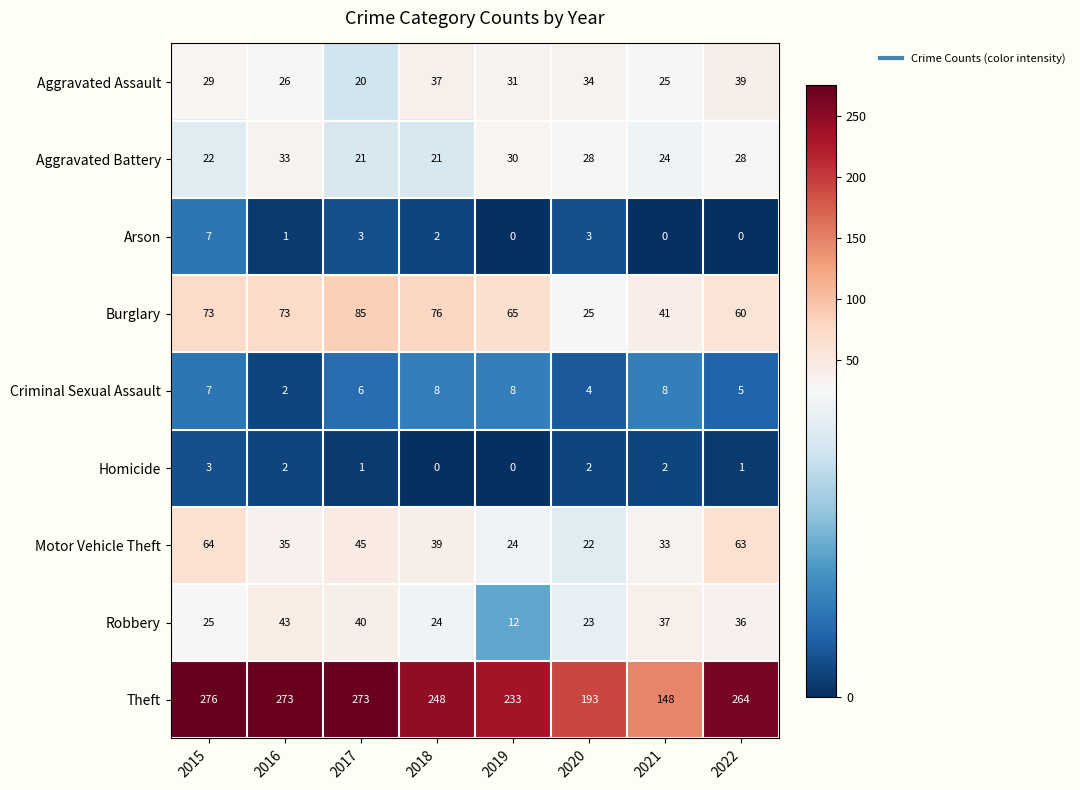

The value of Aggravated Assault at 2022 is 39. True or false?

True